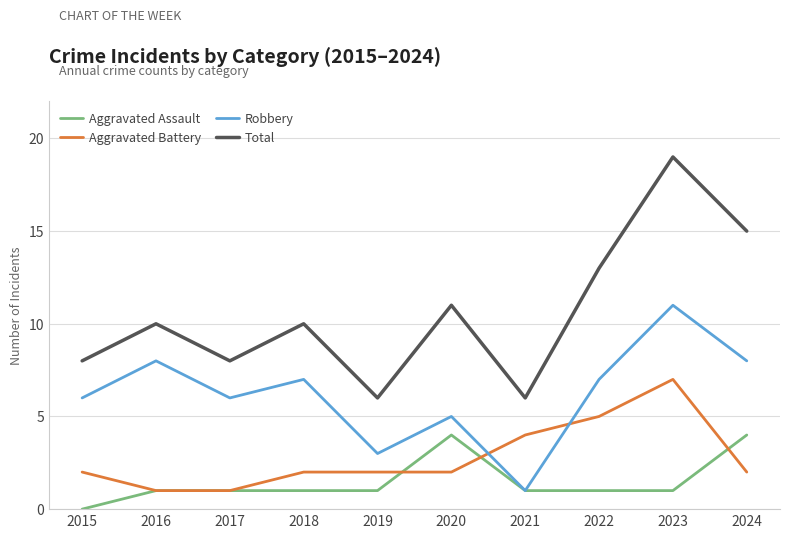

What is the total value across all series at 2017?

16